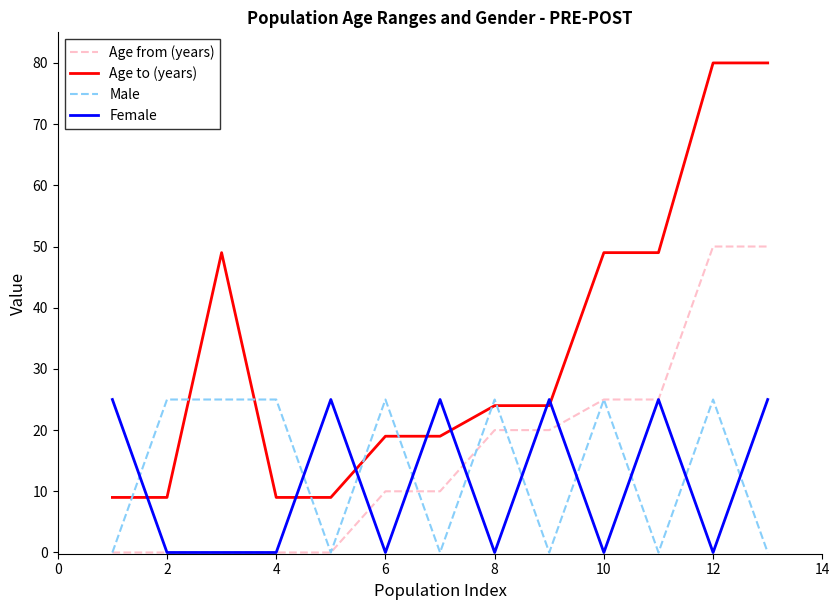

How many categories are shown in the chart?

13